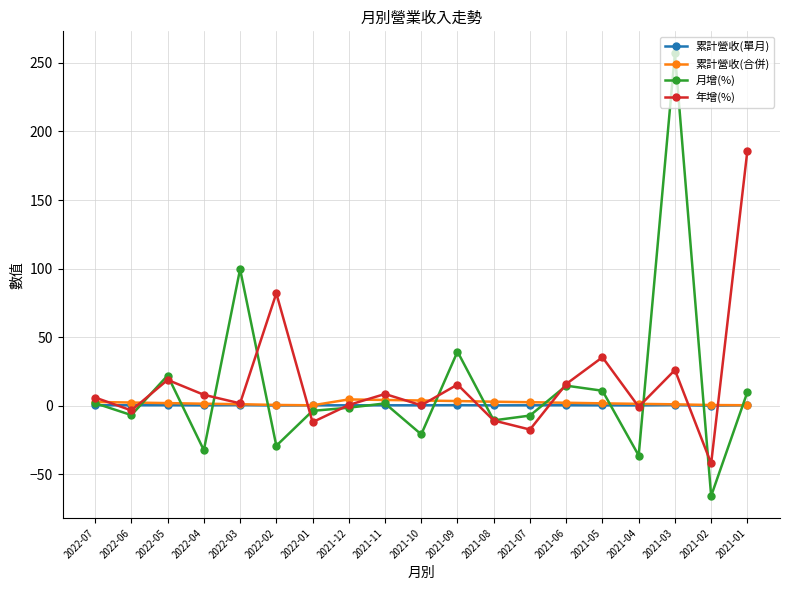

What is the spread (max minus min) of values at 2021-01?

185.6